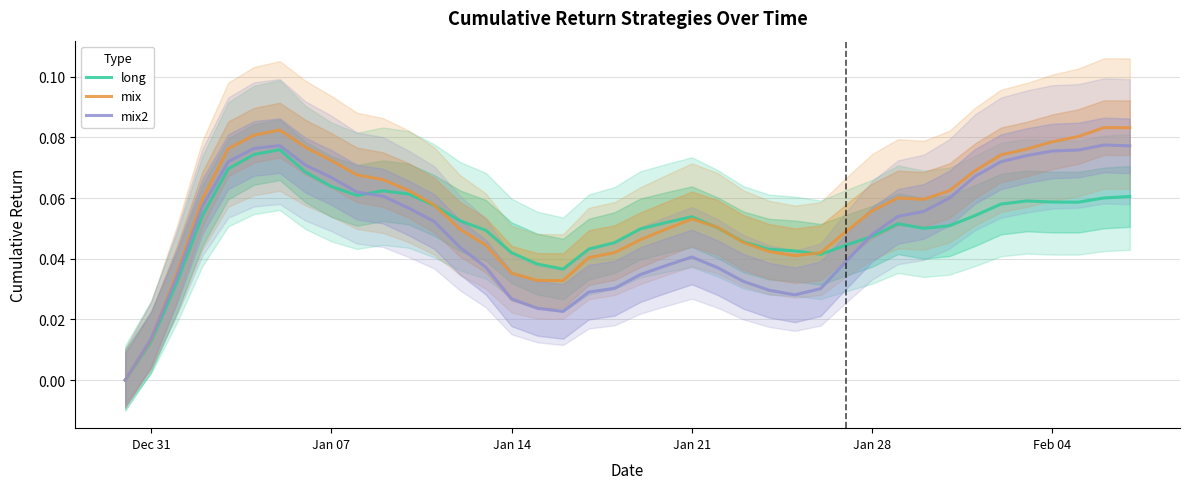

True or false: mix2 and mix cross at least once.

True